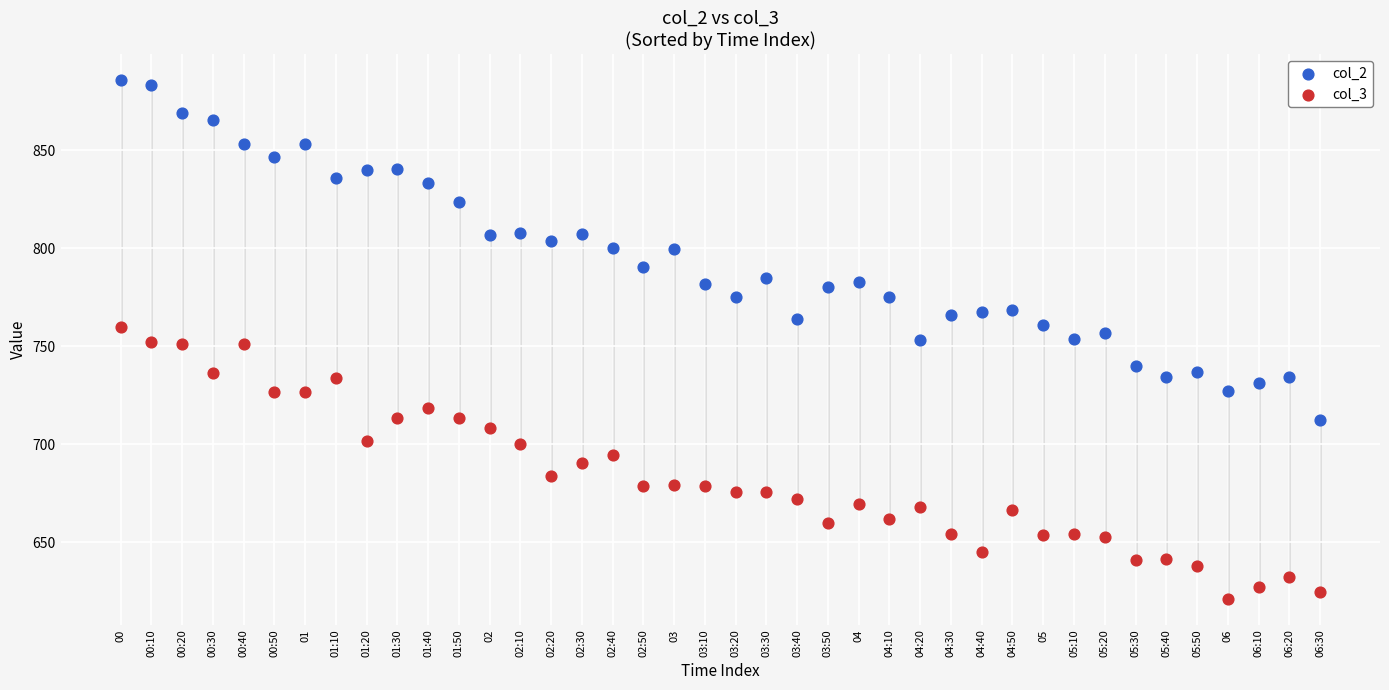

What are all the series names shown in the legend?

col_2, col_3